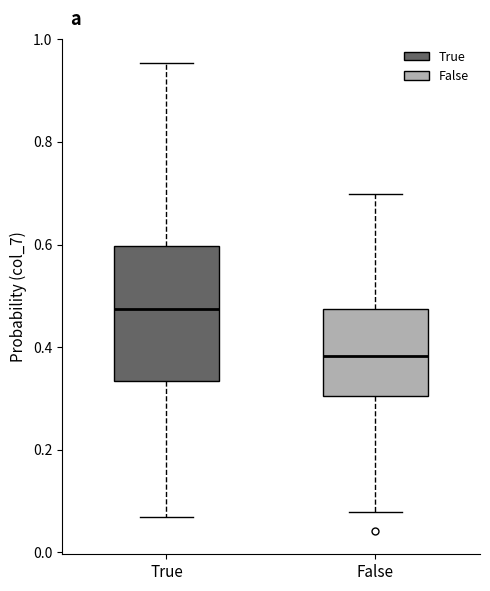

Comparing the boxes themselves (not the whiskers), which one is the tallest?

True